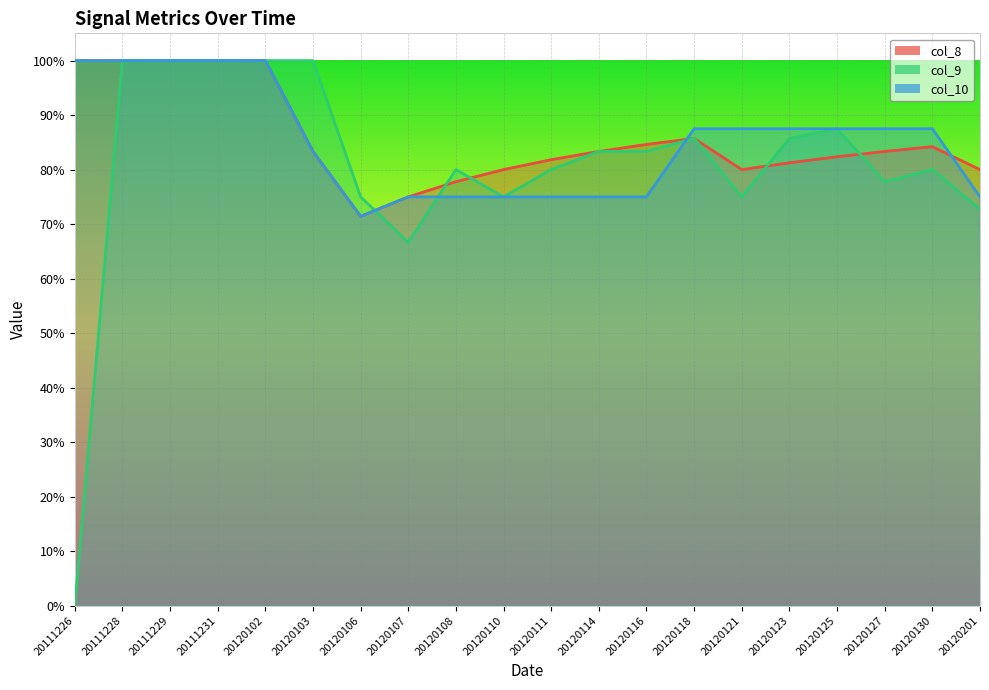

Between 20111229 and 20120116, which series saw the biggest shift?

col_10